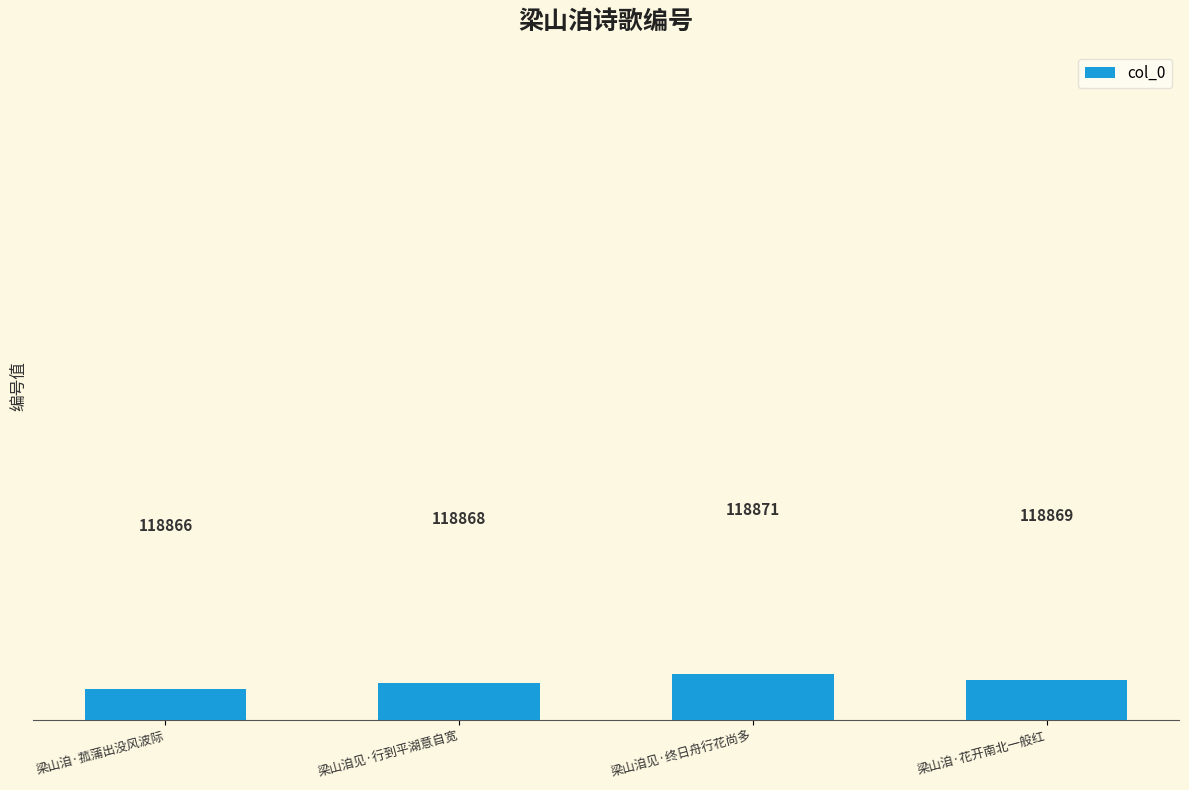

What is the sum of the values at 梁山洎见·终日舟行花尚多 and 梁山洎见·行到平湖意自宽?

237739